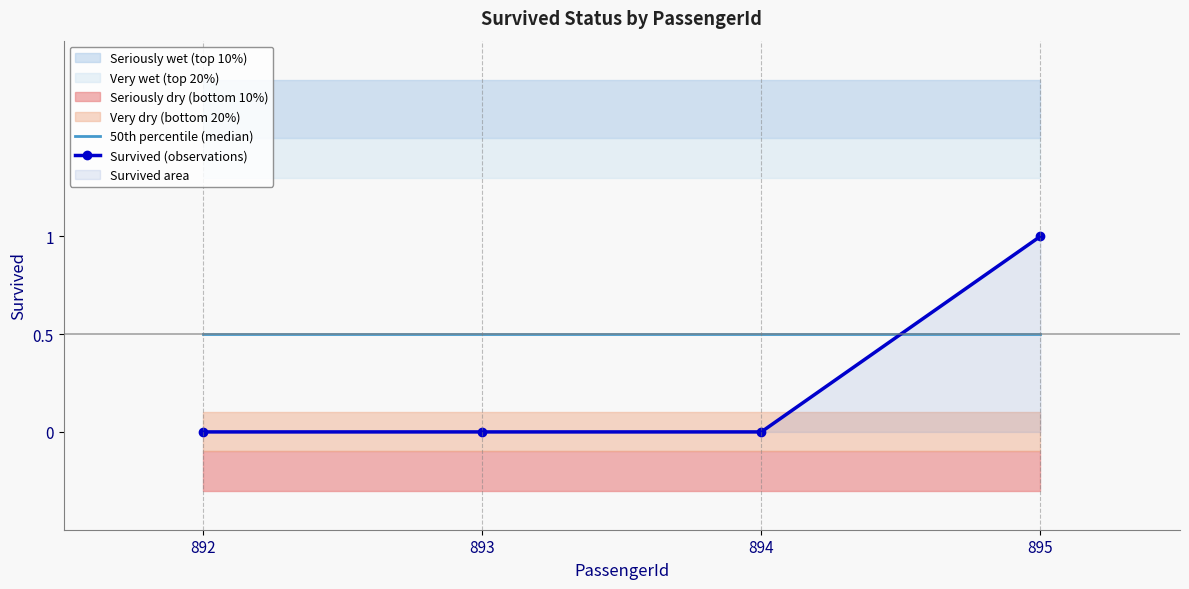

Which series has the widest spread of values?

Survived (observations)